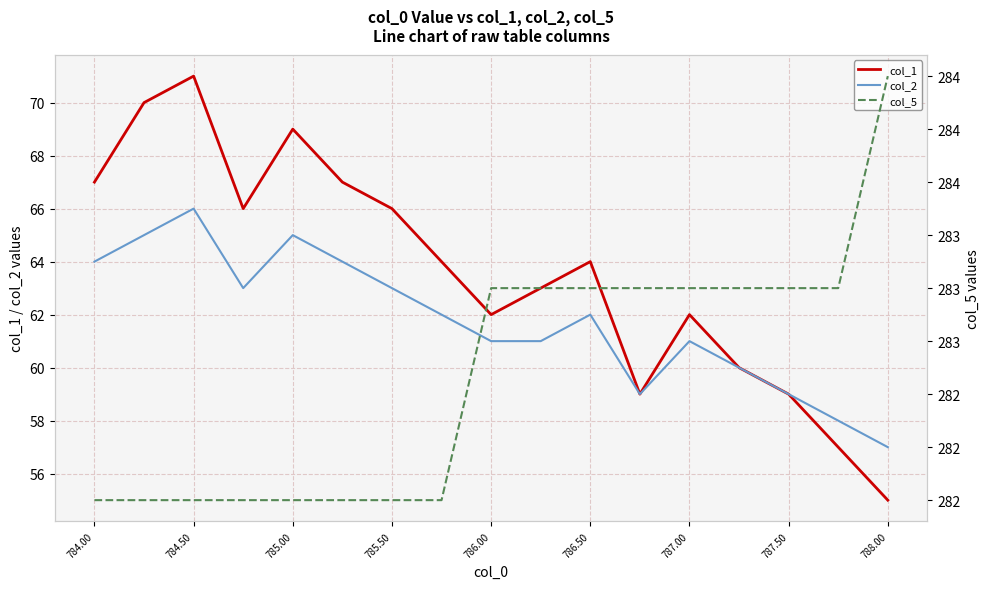

Is the value of col_2 at 788.00 greater than the value of col_1 at 784.00?

No